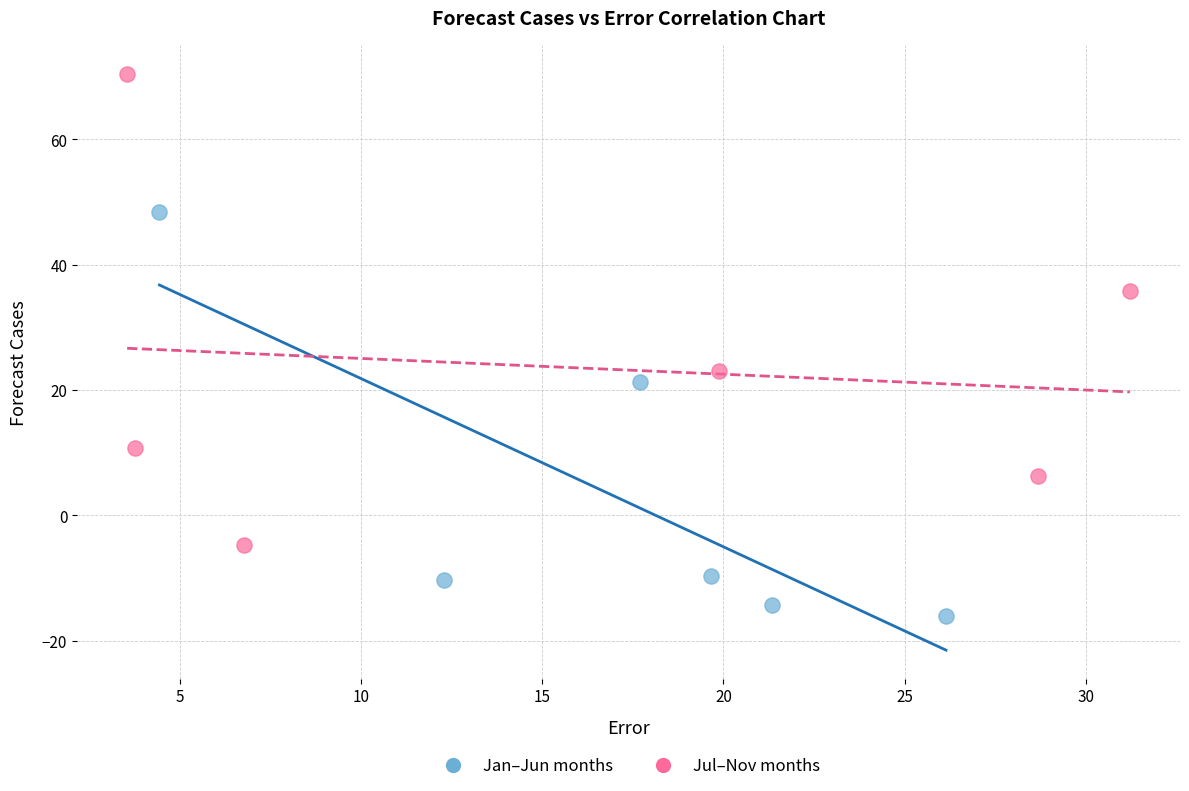

Which series has the largest Y range (max minus min)?

Jul–Nov months